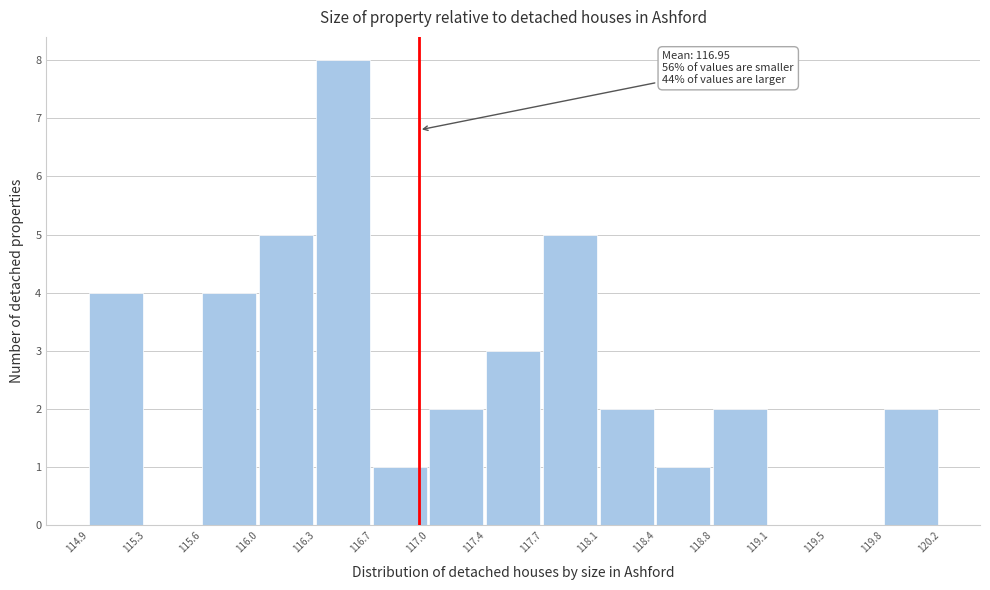

Over which range of the x-axis is the bar tallest?

116.3 to 116.7